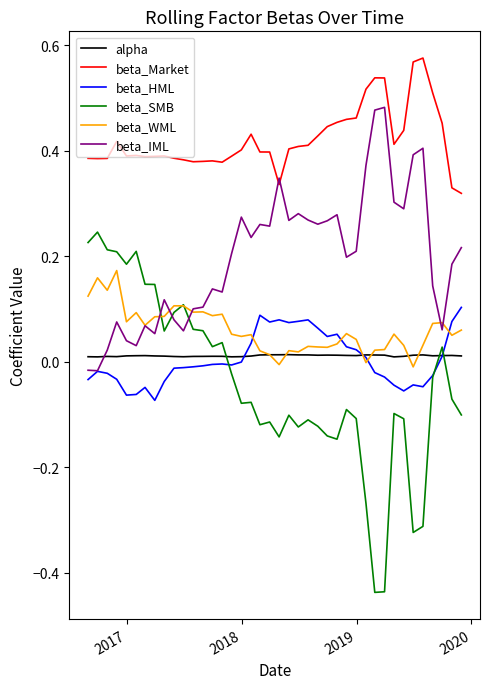

Which series ends up on top after the final intersection of beta_WML and alpha?

beta_WML